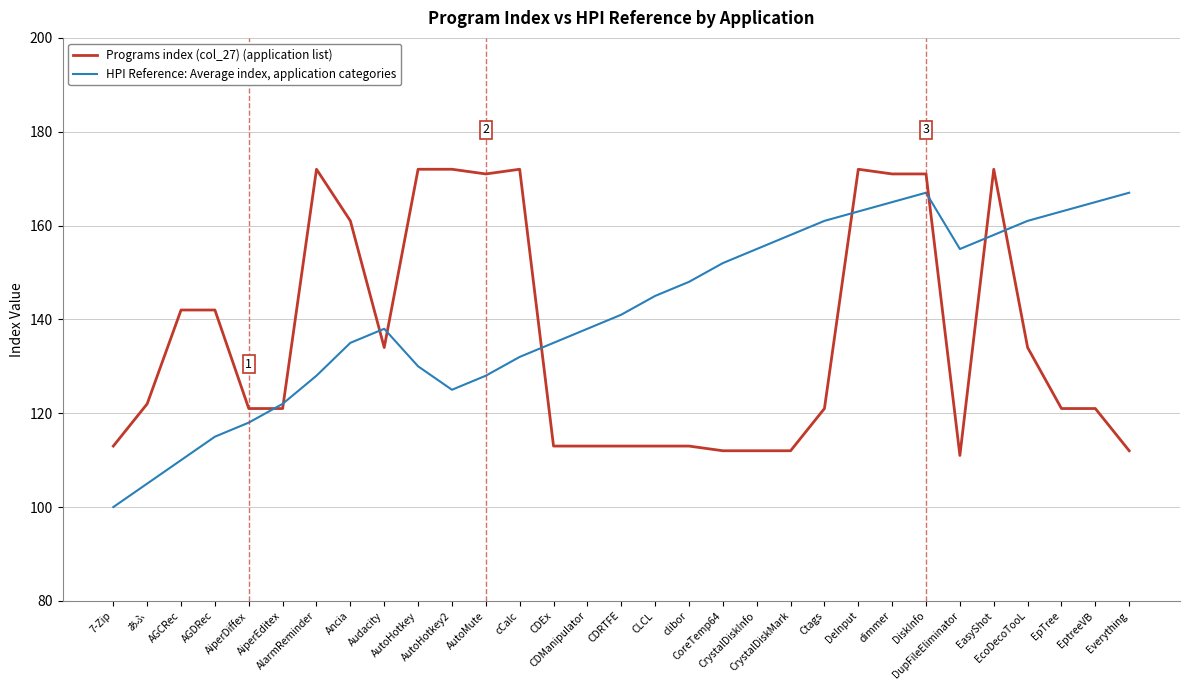

Between Audacity and AutoHotkey2, which series saw the biggest shift?

Programs index (col_27) (application list)